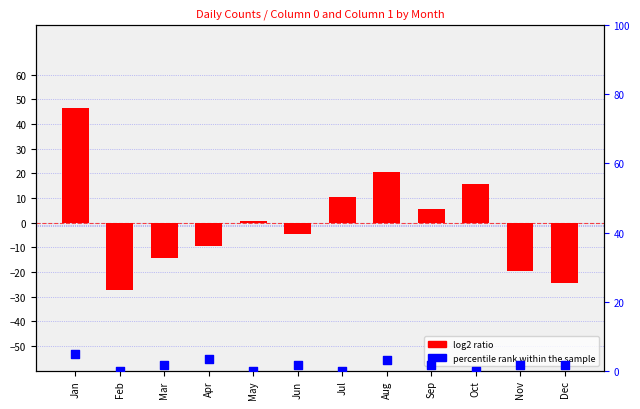

Is the value of percentile rank within the sample at Jun greater than the value of log2 ratio at Jun?

Yes